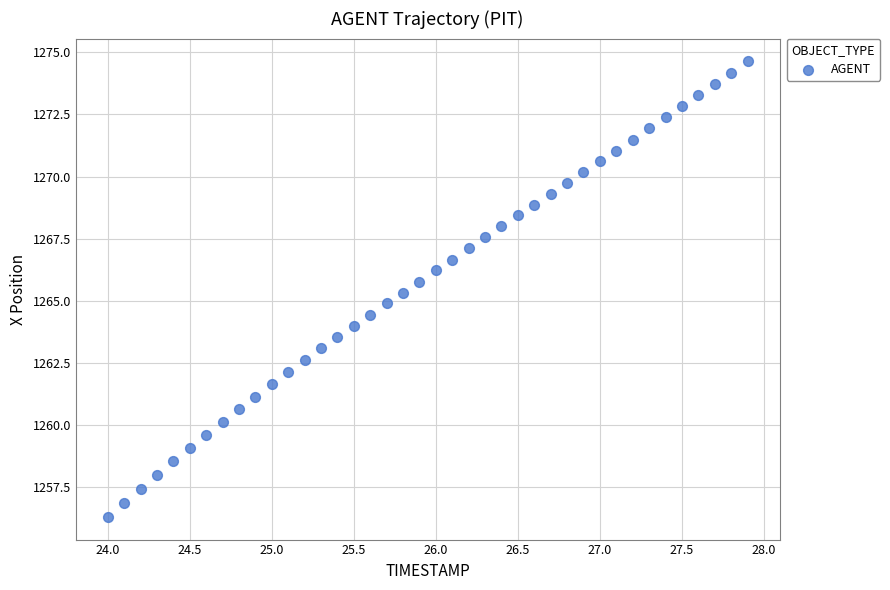

What is the range of Y values (max minus min)?

18.3